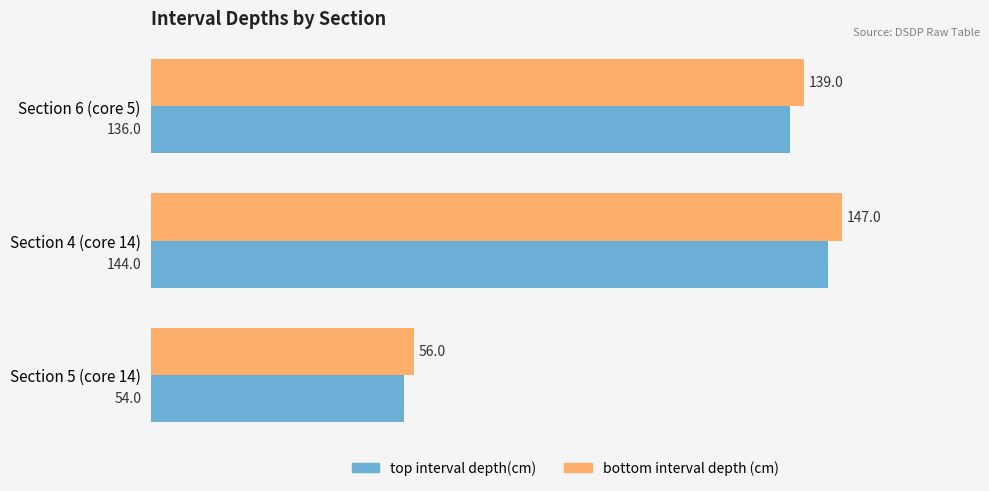

Count the number of categories in the chart.

3